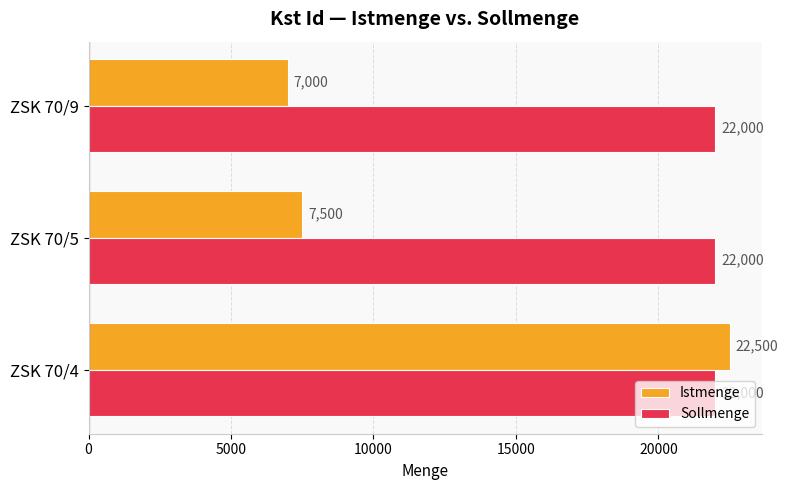

List the labels in order of Istmenge value, largest first.

ZSK 70/4, ZSK 70/5, ZSK 70/9